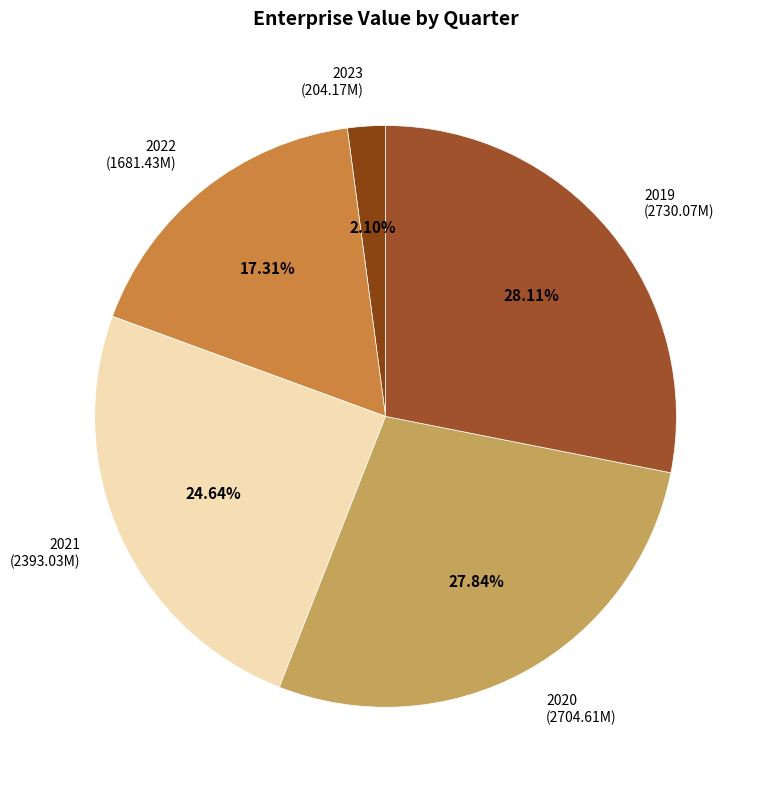

Does 2021 (2393.03M) represent more than half of the total?

No